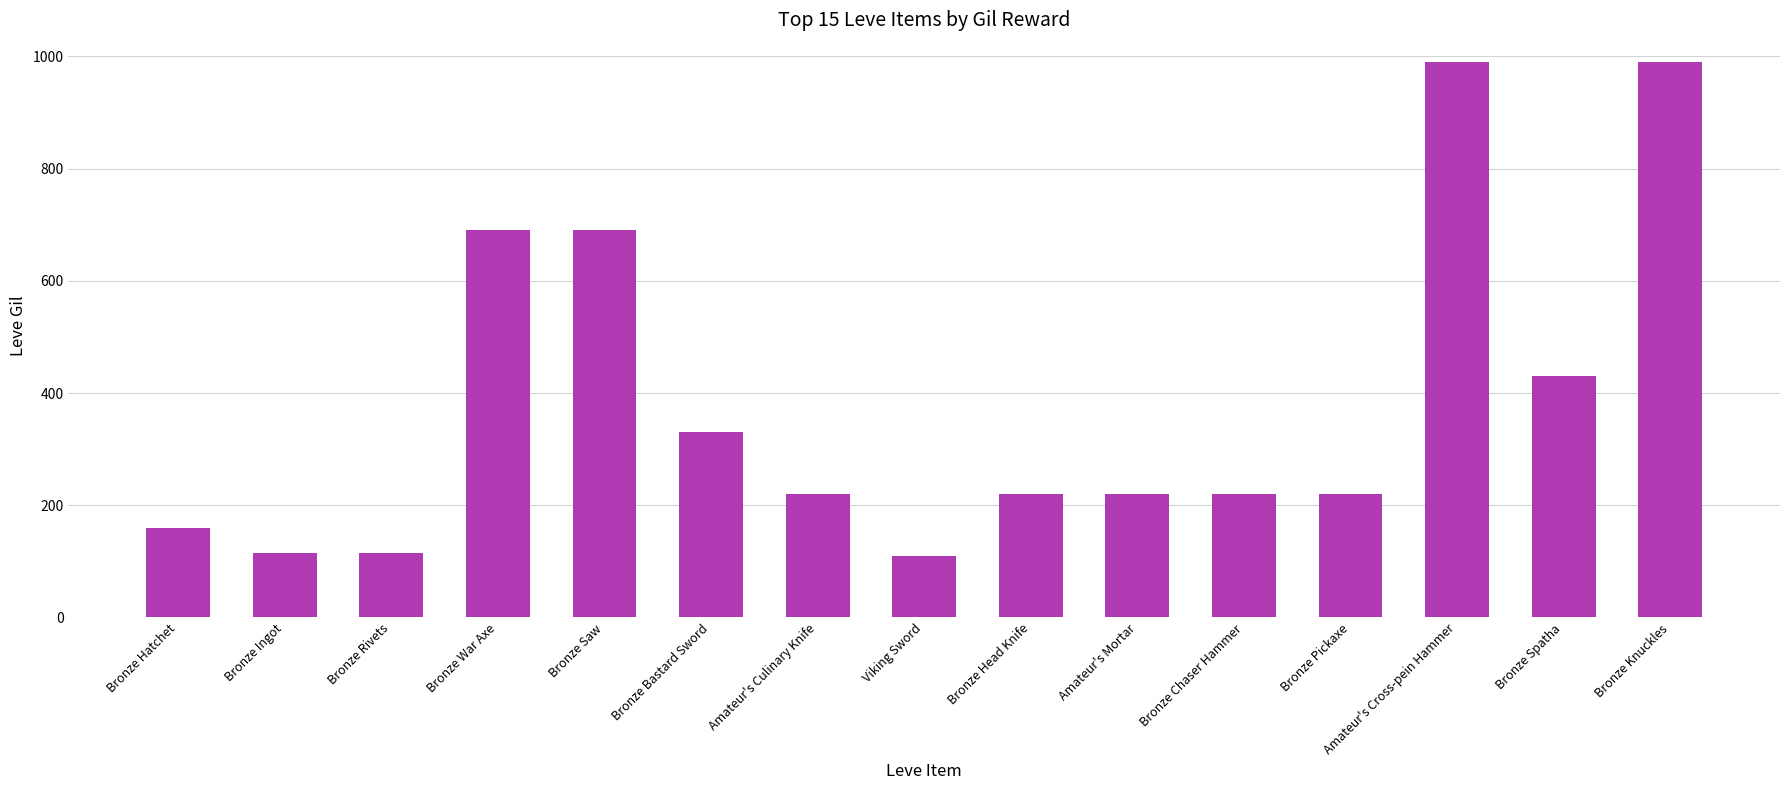

Does the chart contain stacked bars?

No